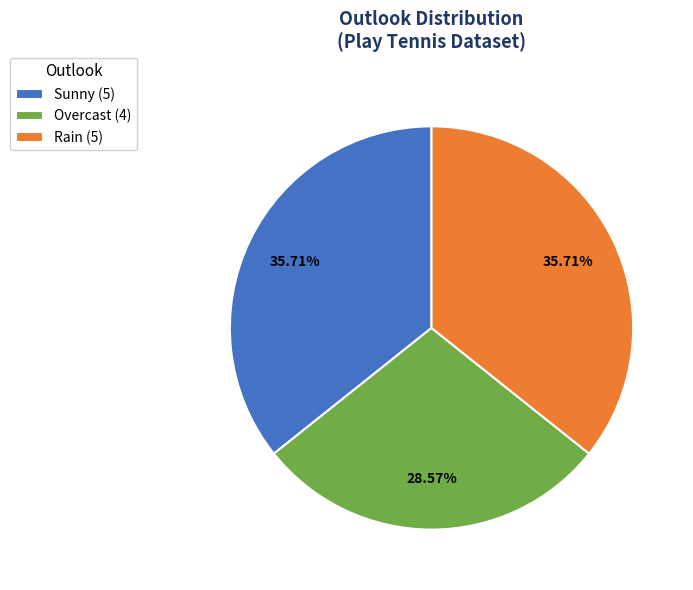

How many slices are in this pie chart?

3